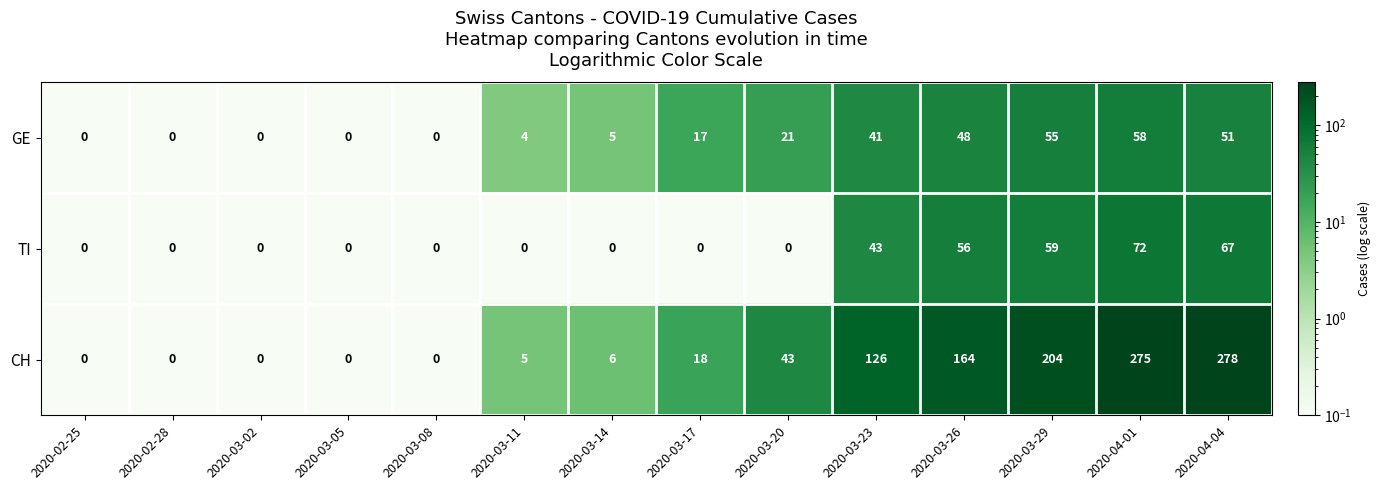

What is the difference between the maximum and minimum values in the CH series?

278